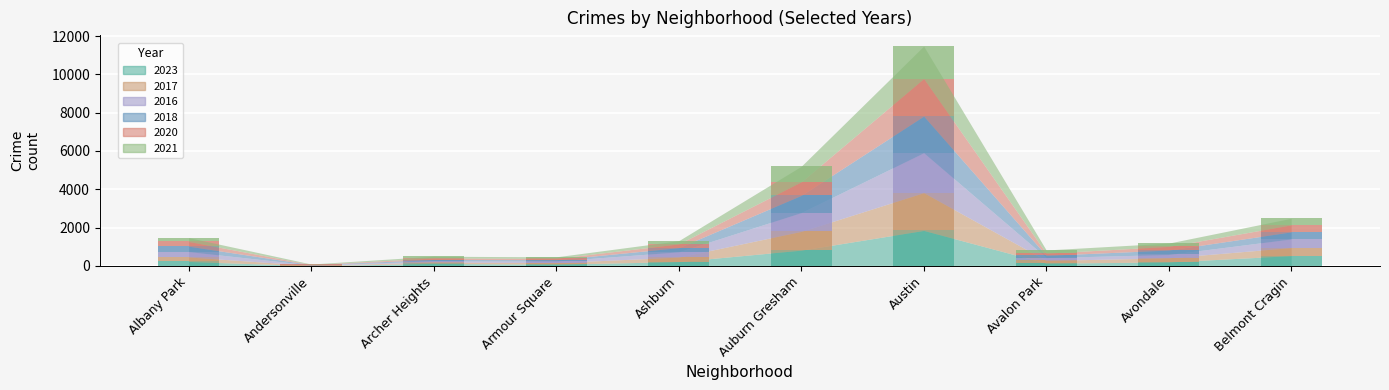

Reading left to right, extract all data points from this chart.

2023: Albany Park=232	Andersonville=11	Archer Heights=132	Armour Square=87	Ashburn=227	Auburn Gresham=823	Austin=1852	Avalon Park=144	Avondale=207	Belmont Cragin=538
2017: Albany Park=235	Andersonville=17	Archer Heights=69	Armour Square=87	Ashburn=233	Auburn Gresham=978	Austin=1972	Avalon Park=142	Avondale=218	Belmont Cragin=420
2016: Albany Park=282	Andersonville=20	Archer Heights=65	Armour Square=83	Ashburn=276	Auburn Gresham=983	Austin=2086	Avalon Park=151	Avondale=172	Belmont Cragin=451
2018: Albany Park=281	Andersonville=19	Archer Heights=69	Armour Square=69	Ashburn=218	Auburn Gresham=898	Austin=1912	Avalon Park=115	Avondale=233	Belmont Cragin=369
2020: Albany Park=246	Andersonville=8	Archer Heights=78	Armour Square=70	Ashburn=193	Auburn Gresham=708	Austin=1959	Avalon Park=113	Avondale=188	Belmont Cragin=365
2021: Albany Park=203	Andersonville=25	Archer Heights=94	Armour Square=79	Ashburn=170	Auburn Gresham=811	Austin=1695	Avalon Park=168	Avondale=174	Belmont Cragin=346